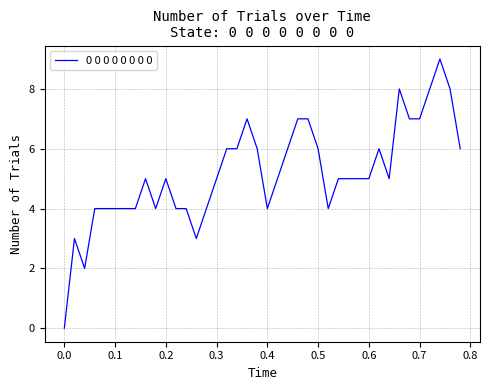

What is the greatest value displayed?

9